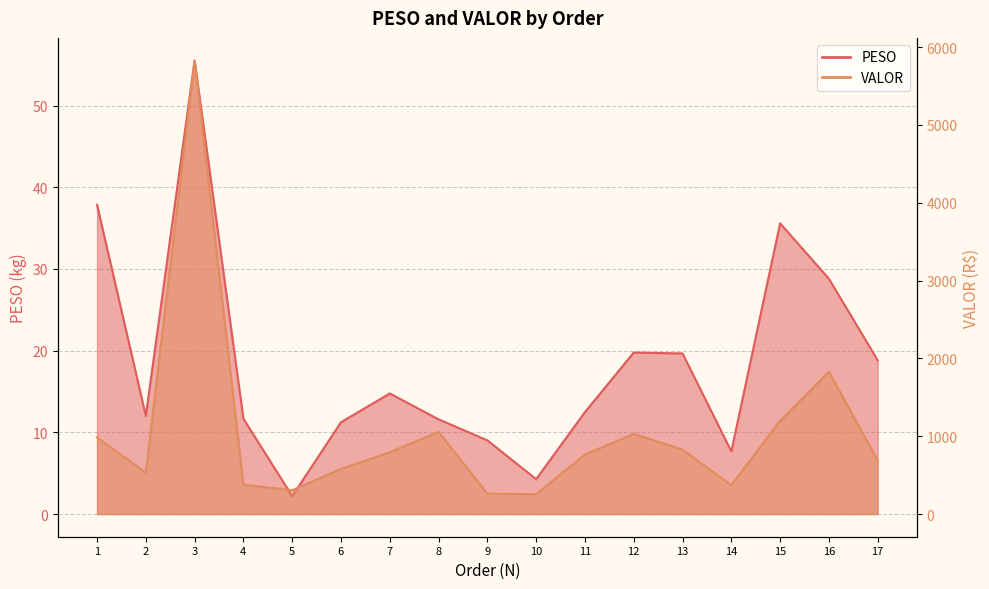

How many lines are shown in the chart?

2